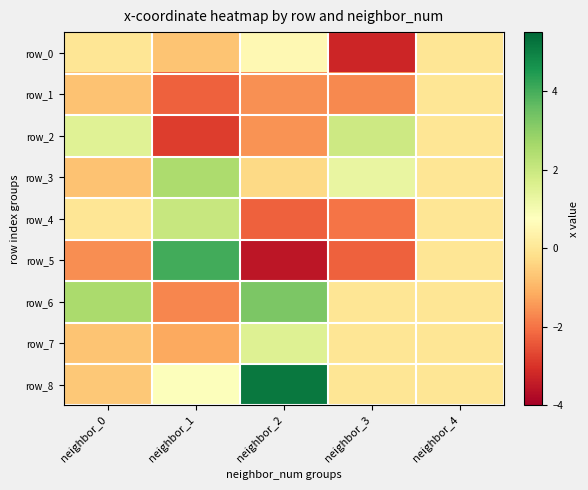

What is the sum of all row_4 values?

-2.2